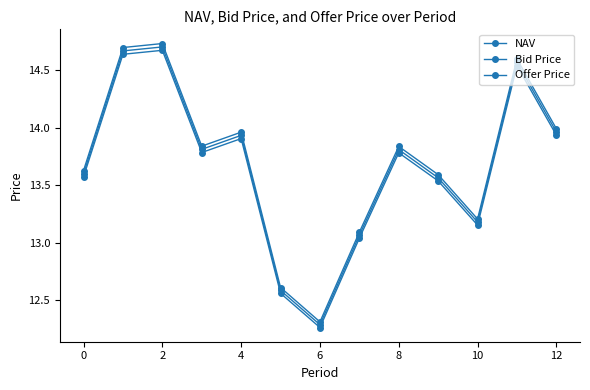

Which series has the widest spread of values?

Offer Price